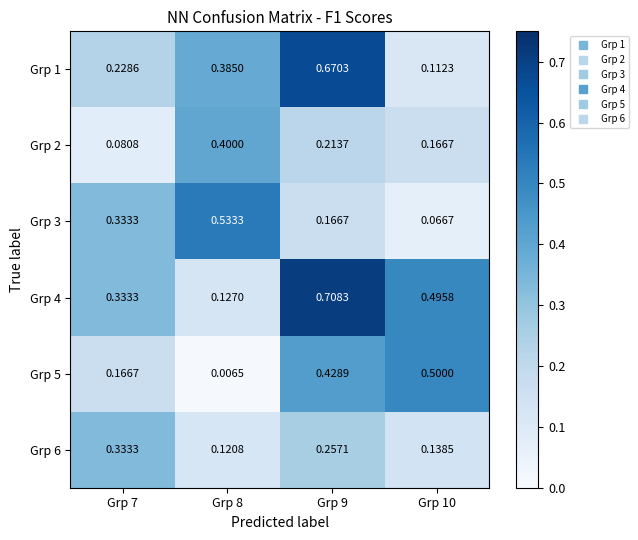

Is the value of Grp 5 at Grp 9 greater than the value of Grp 4 at Grp 7?

Yes